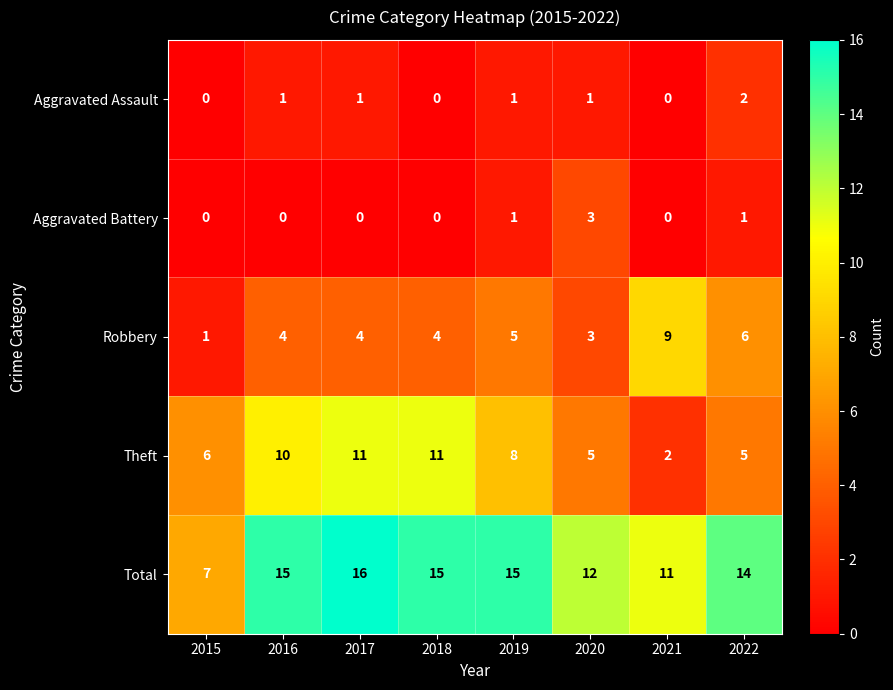

Rank the series by their maximum value, from lowest to highest.

Aggravated Assault, Aggravated Battery, Robbery, Theft, Total